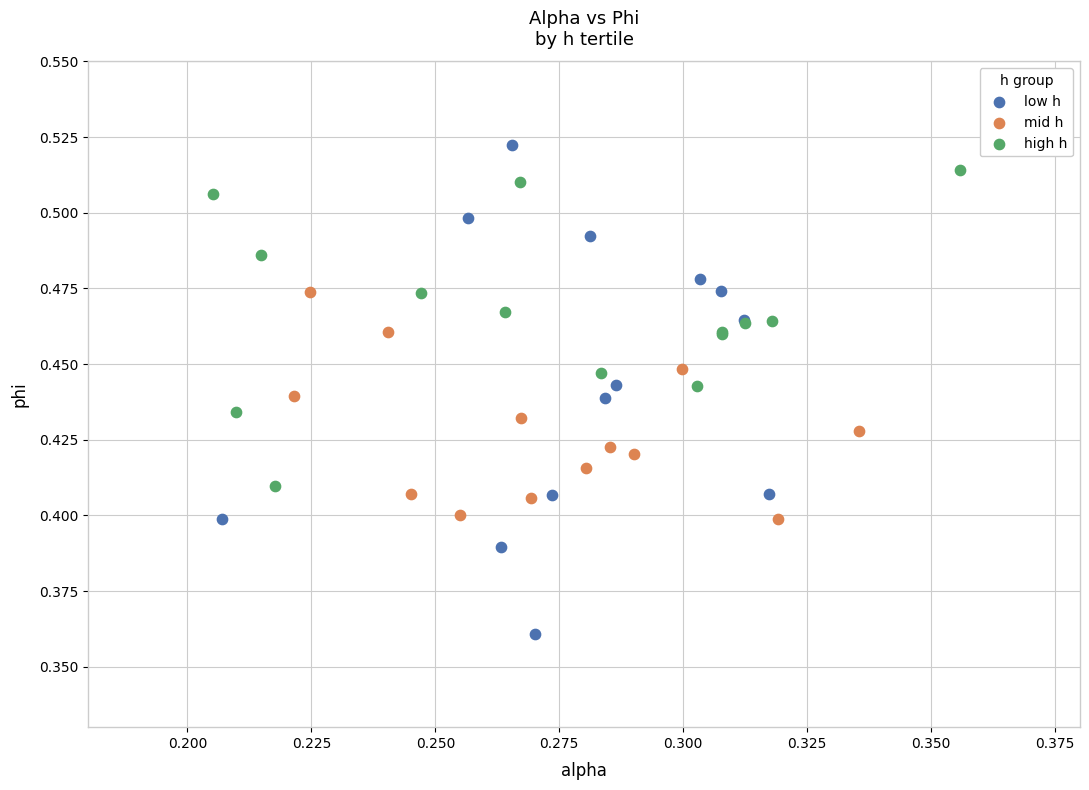

Which series has the widest spread of Y values?

low h